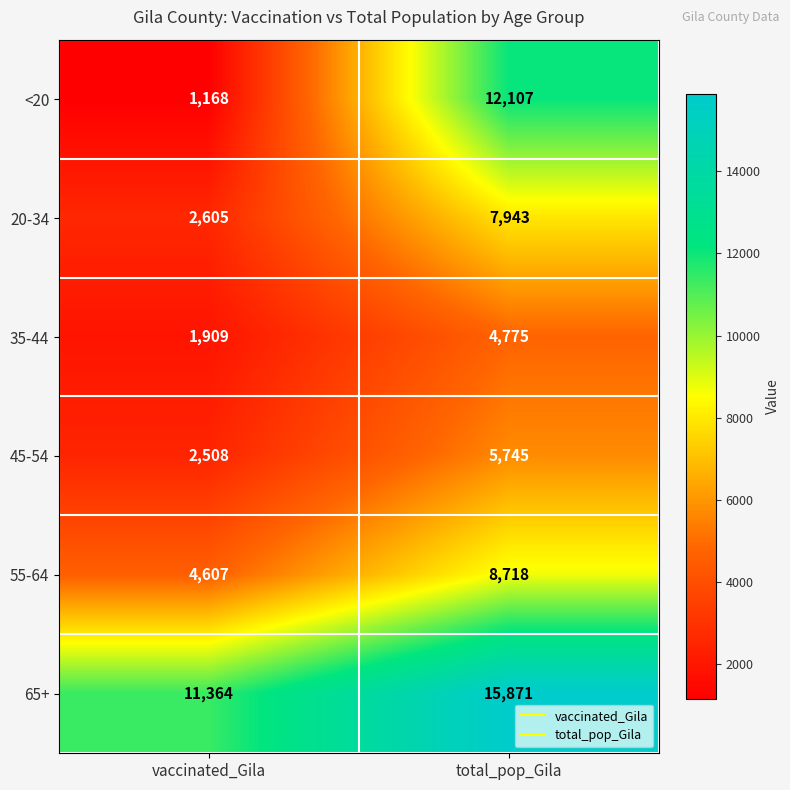

What is the smallest value displayed?

1168